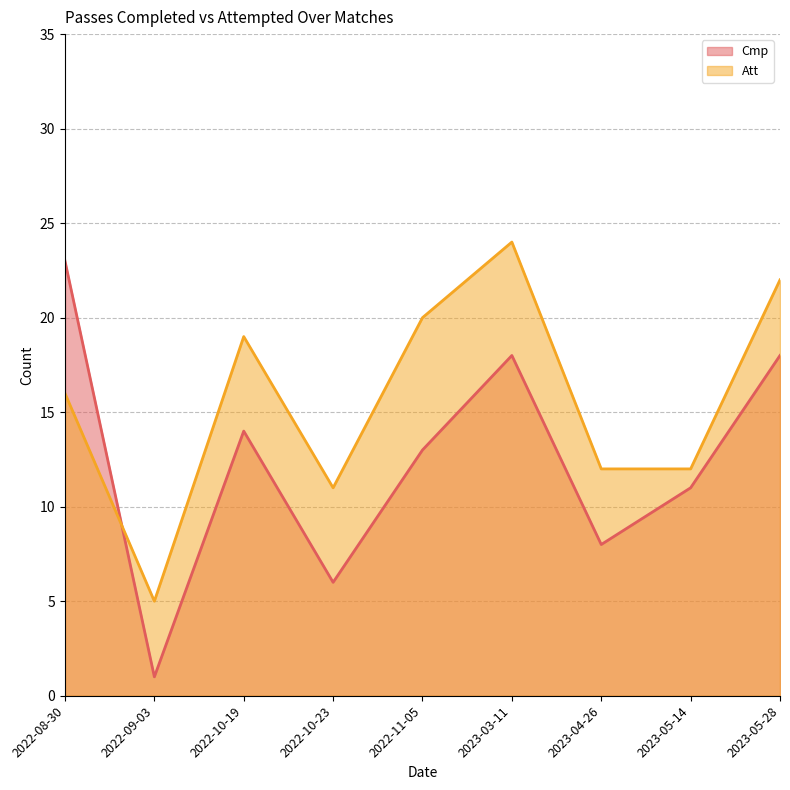

Reading left to right, what are all the values shown in this chart?

Cmp: 23	1	14	6	13	18	8	11	18
Att: 16	5	19	11	20	24	12	12	22